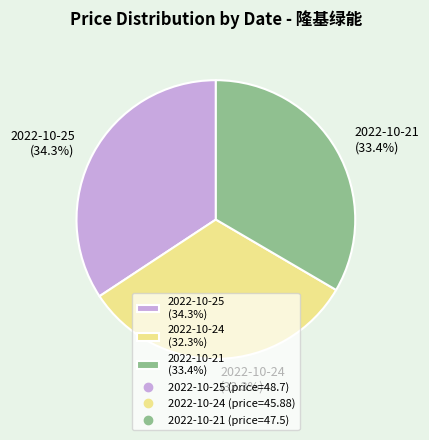

What portion of the pie excludes 2022-10-25 (34.3%)?

65.7%